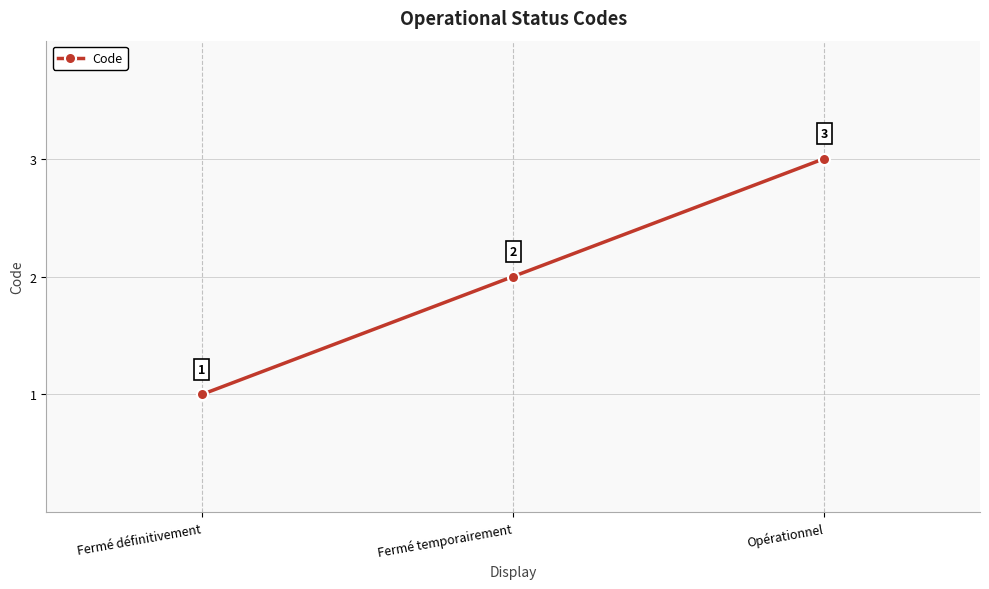

Rank the categories by value from lowest to highest.

Fermé définitivement, Fermé temporairement, Opérationnel